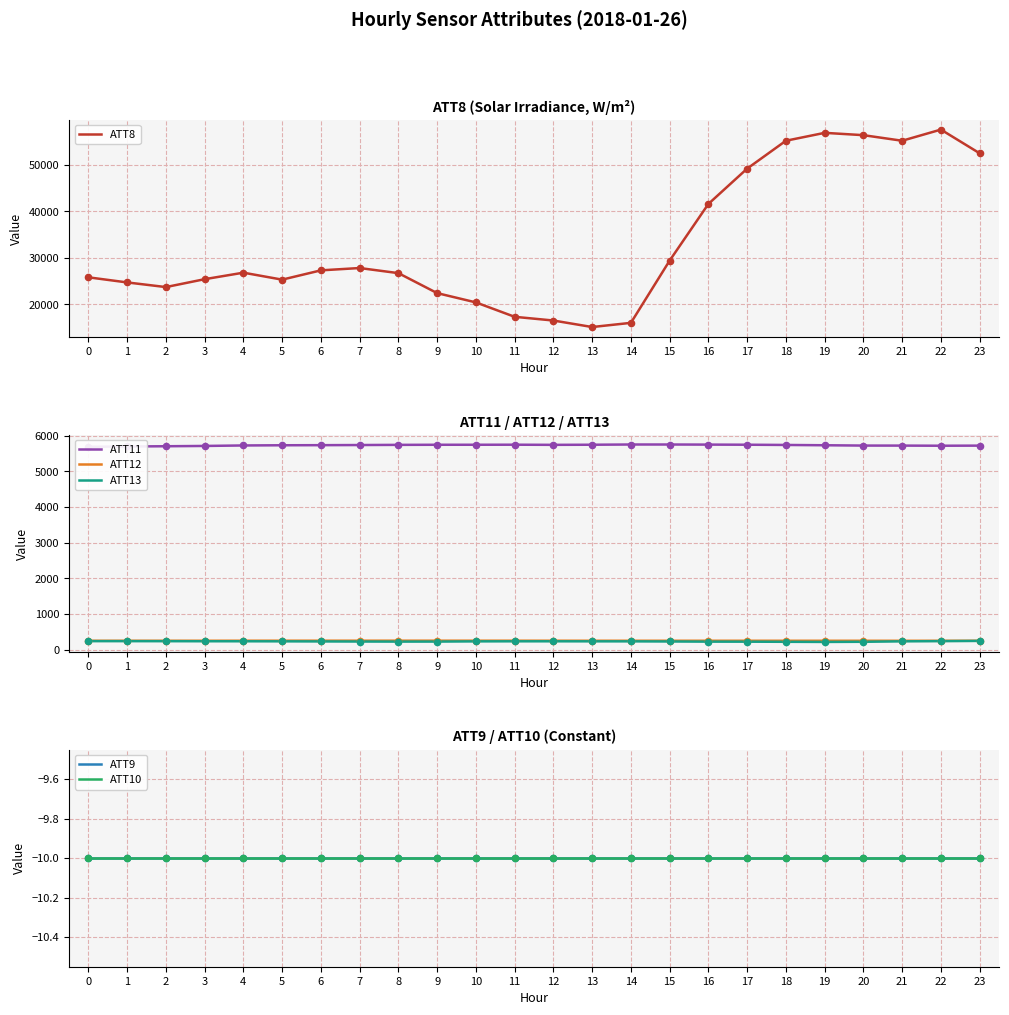

At which category is the sum across all series the highest?

22